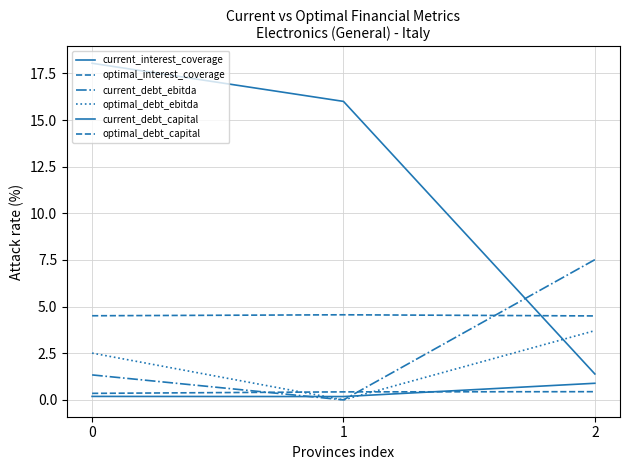

Rank the series by their maximum value, from lowest to highest.

optimal_debt_capital, current_debt_capital, optimal_debt_ebitda, optimal_interest_coverage, current_debt_ebitda, current_interest_coverage